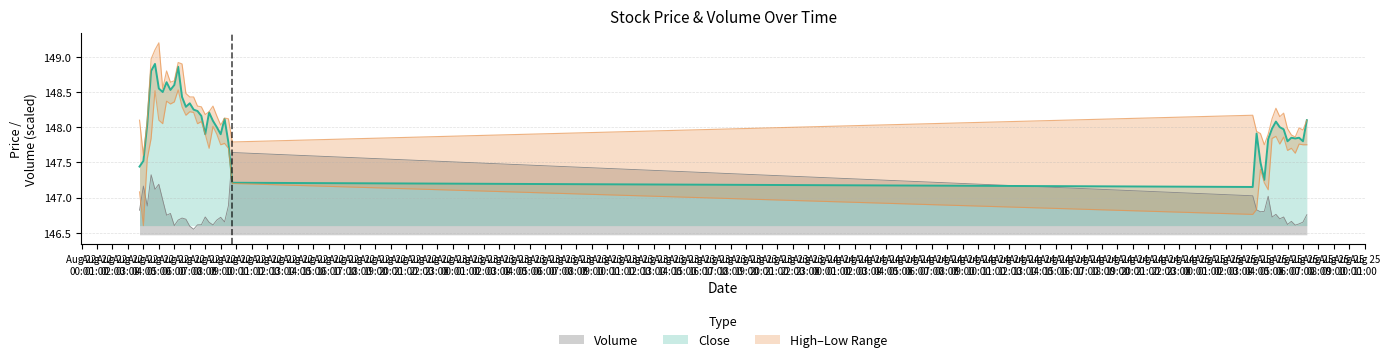

True or false: Volume and Close intersect in this chart.

True